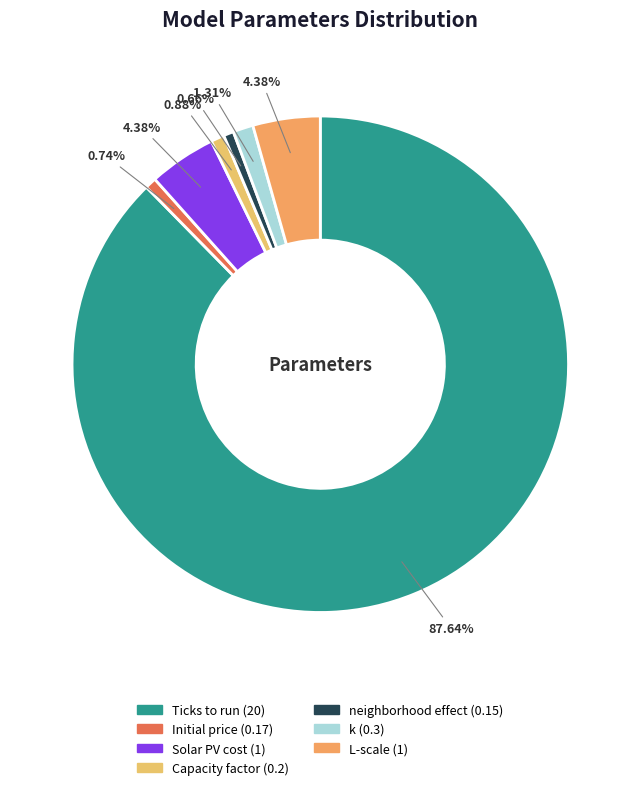

To the nearest percent, what is the combined percentage of k and neighborhood effect?

2%